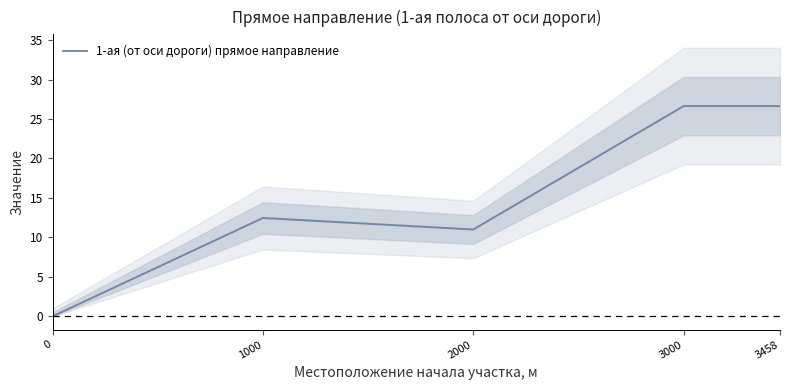

At which label does the data first exceed 12?

1000